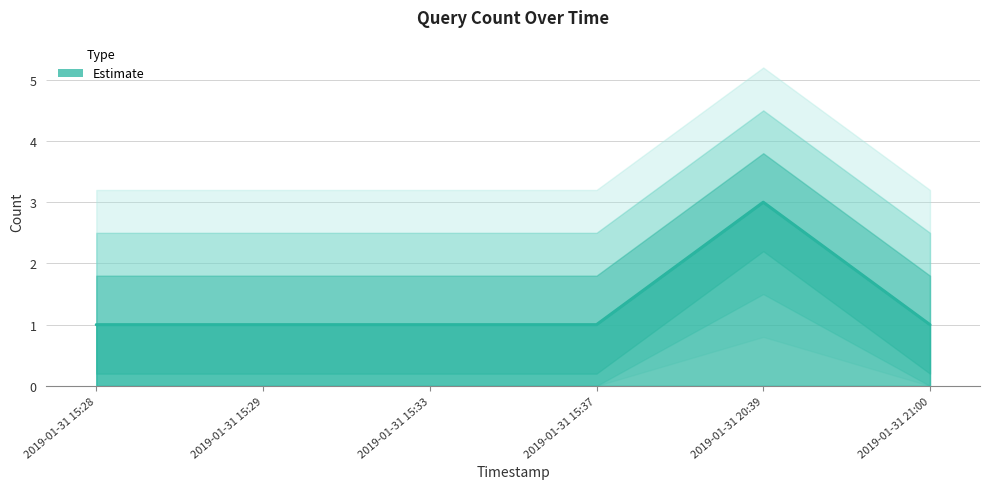

What is the average value?

1